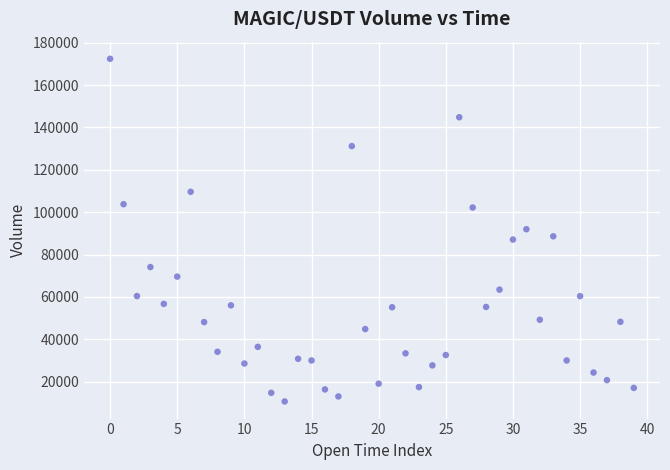

What is the range of Y values (max minus min)?

161778.4